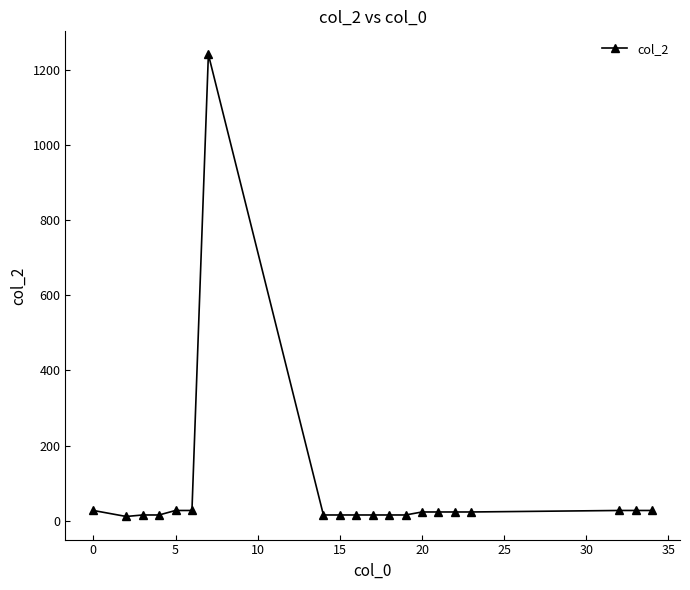

What is the sum of all values?

1627